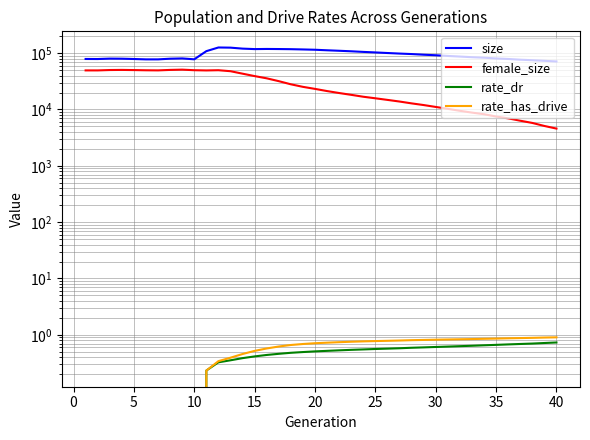

True or false: rate_dr and female_size intersect in this chart.

False